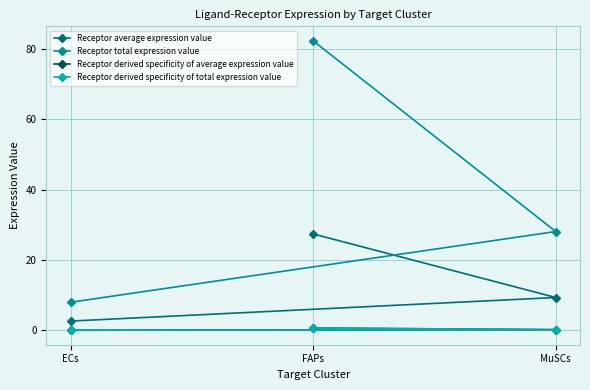

At FAPs, list the series in order from largest to smallest.

Receptor total expression value, Receptor average expression value, Receptor derived specificity of average expression value, Receptor derived specificity of total expression value